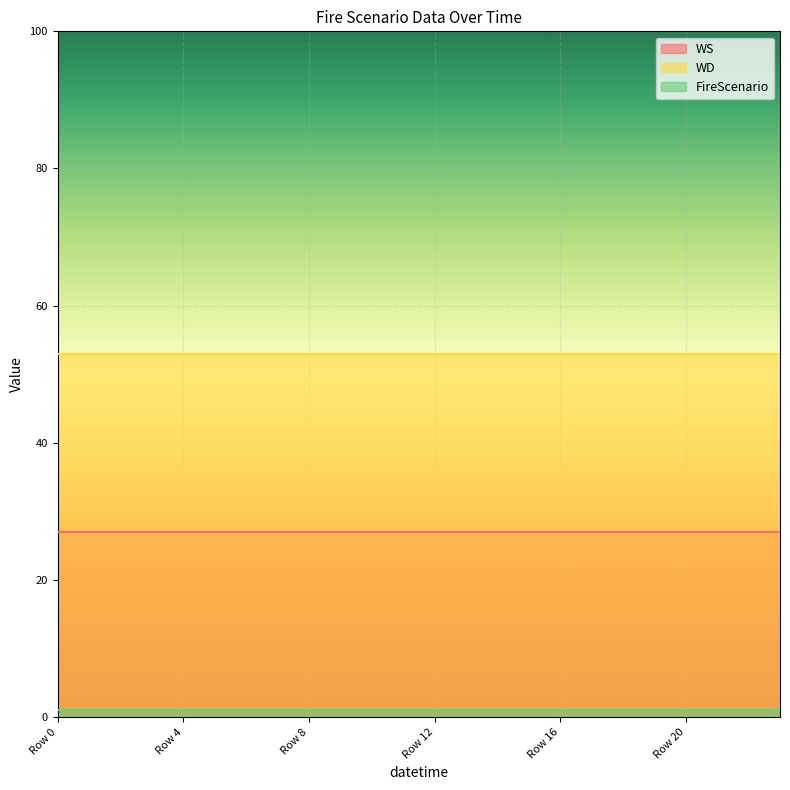

What is the total value across all series at 14?

81